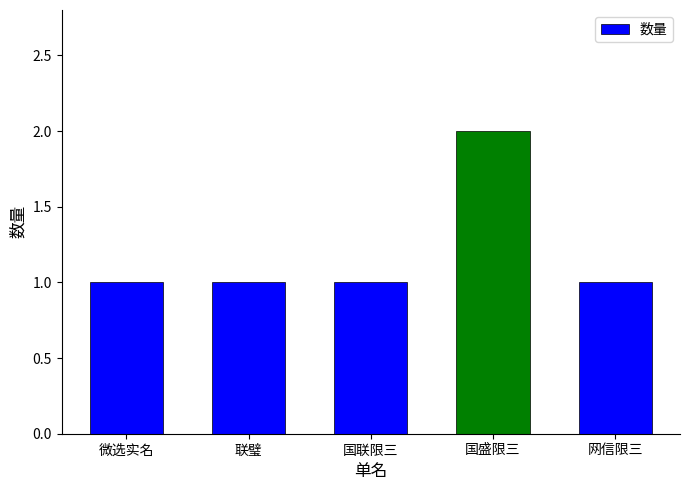

What is the label of the 3rd bar from the right?

国联限三